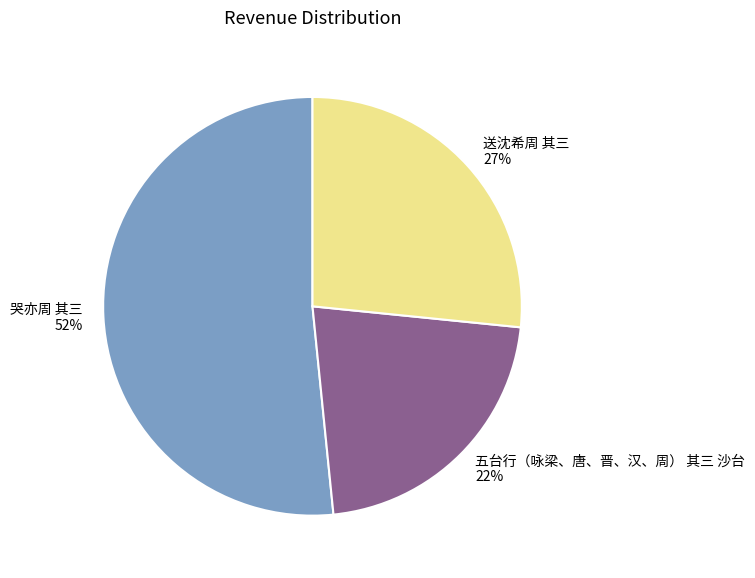

Is it true that 哭亦周 其三 is 52% of the pie?

True